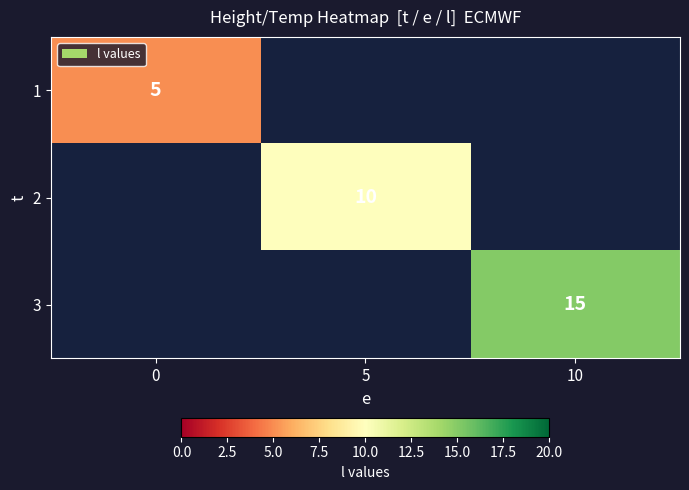

At how many categories does at least one series exceed 5?

2